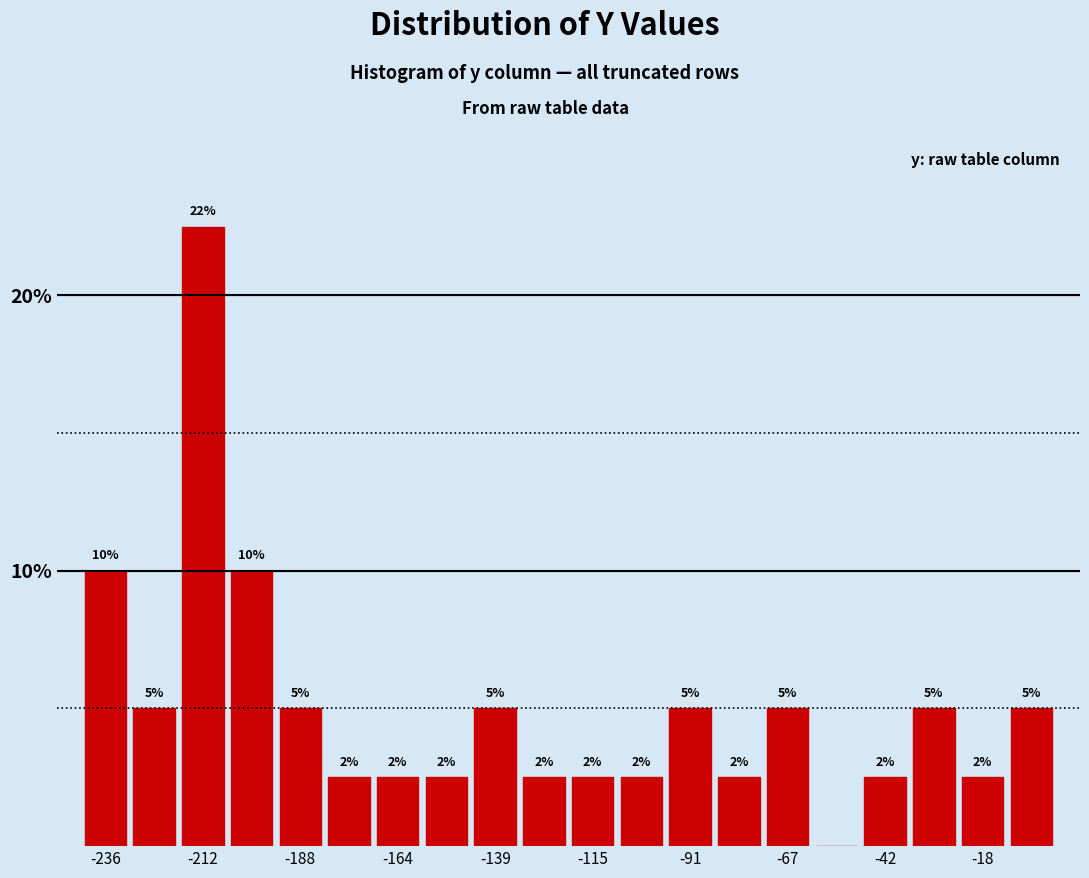

Read against the x-axis, roughly where is the centre of the tallest bar?

-210